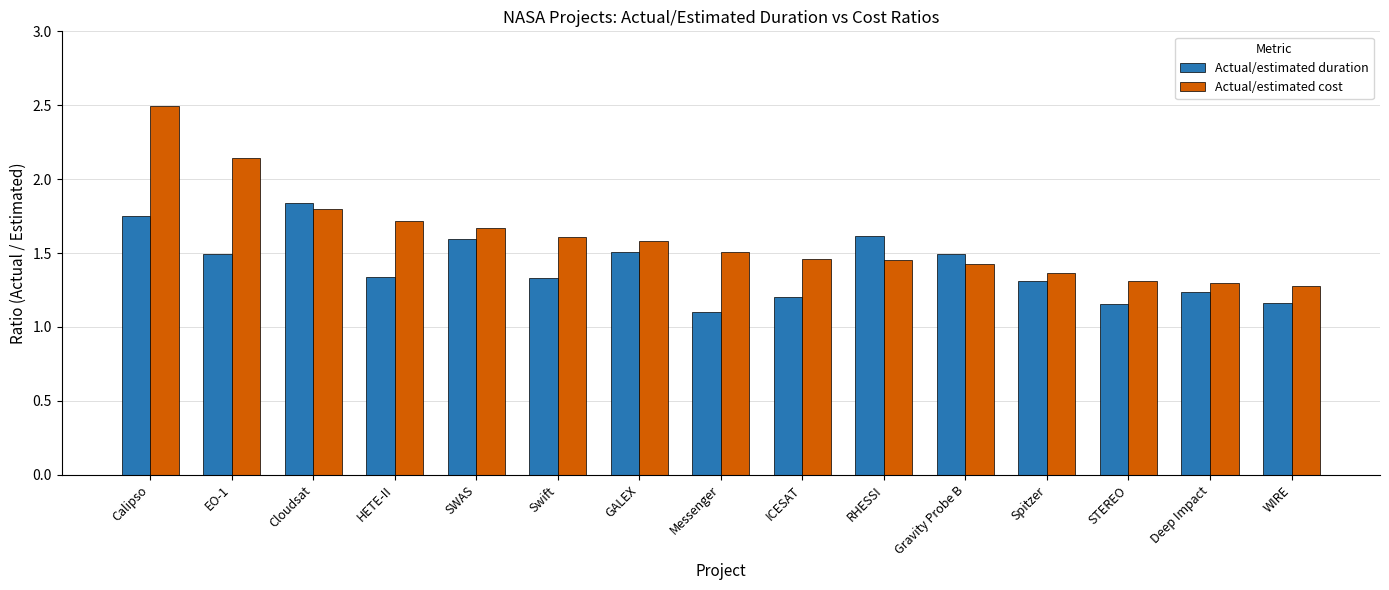

What is the difference between the highest and lowest values at SWAS?

0.1